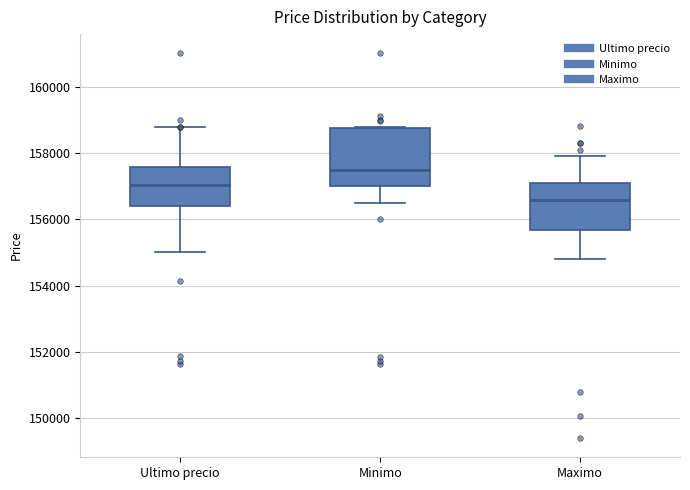

Which box is the tallest, from its lower edge to its upper edge?

Minimo